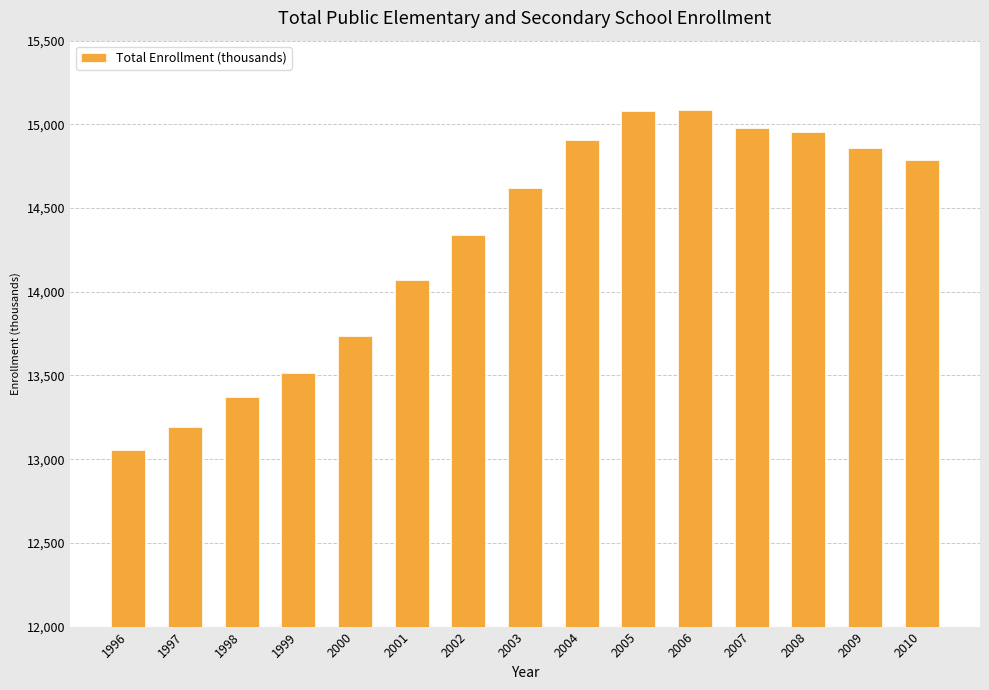

The value at 2006 is 23969. True or false?

False